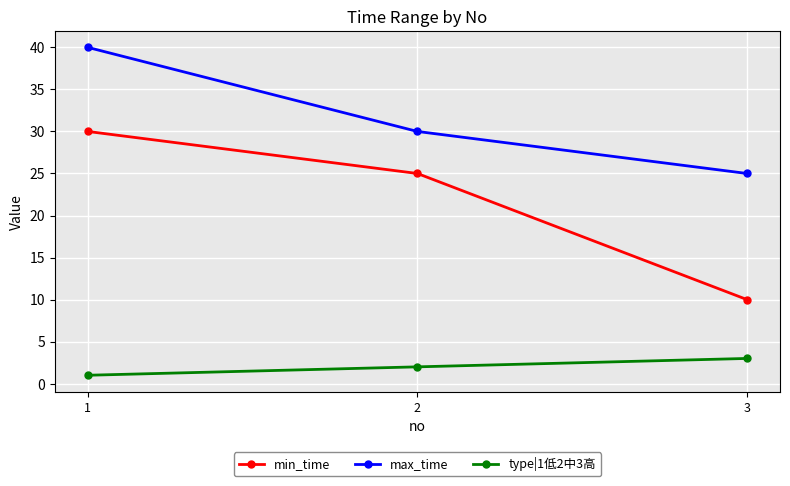

What is the sum of all max_time values?

95